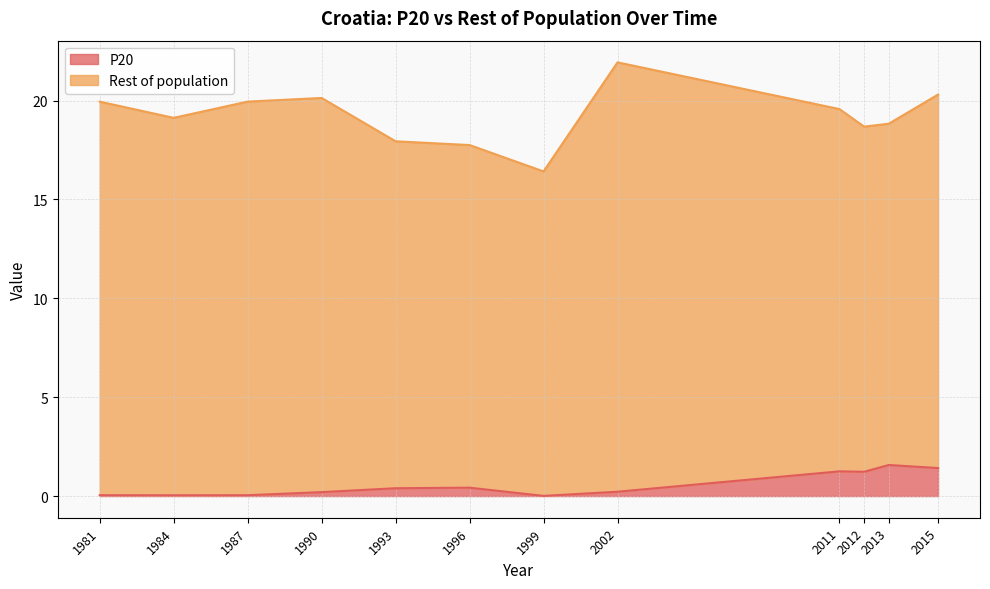

List the labels in order of value, largest first.

2013, 2015, 2011, 2012, 1996, 1993, 2002, 1990, 1981, 1987, 1984, 1999